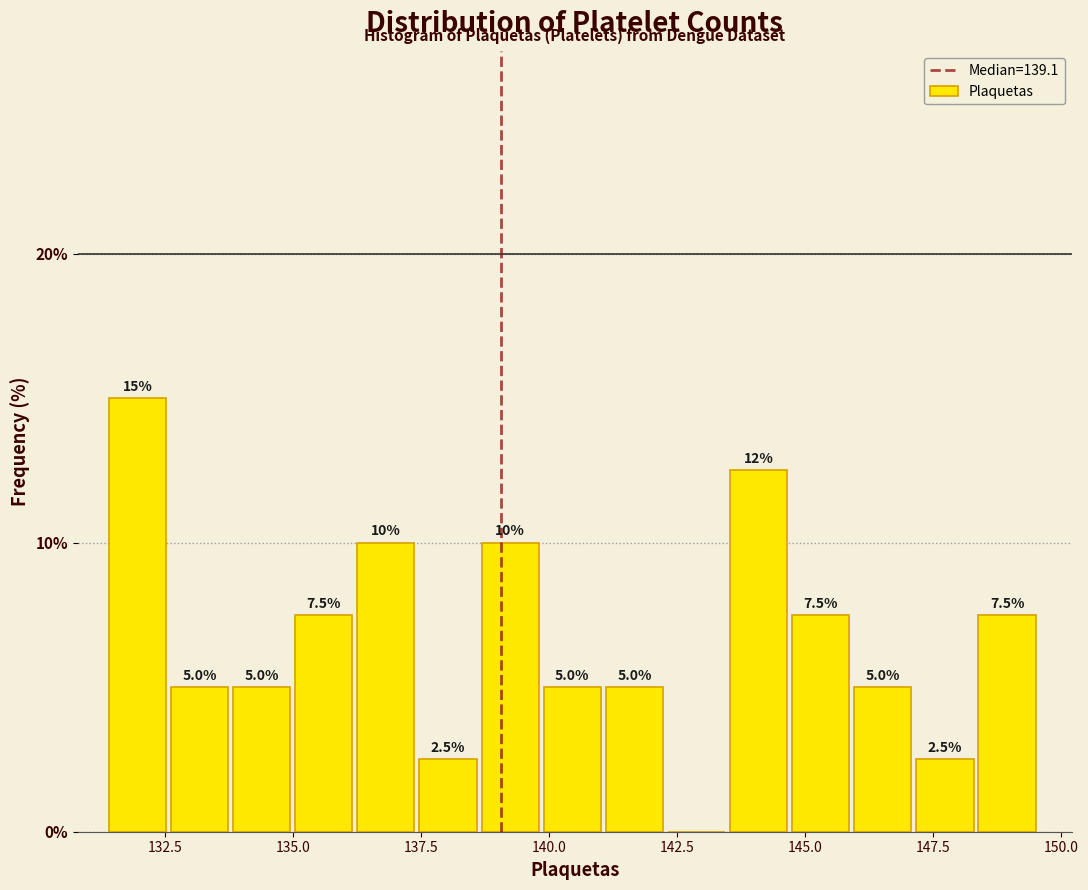

Around what value on the x-axis is the tallest bar? Give the approximate position of its centre, as read against the axis.

132.0